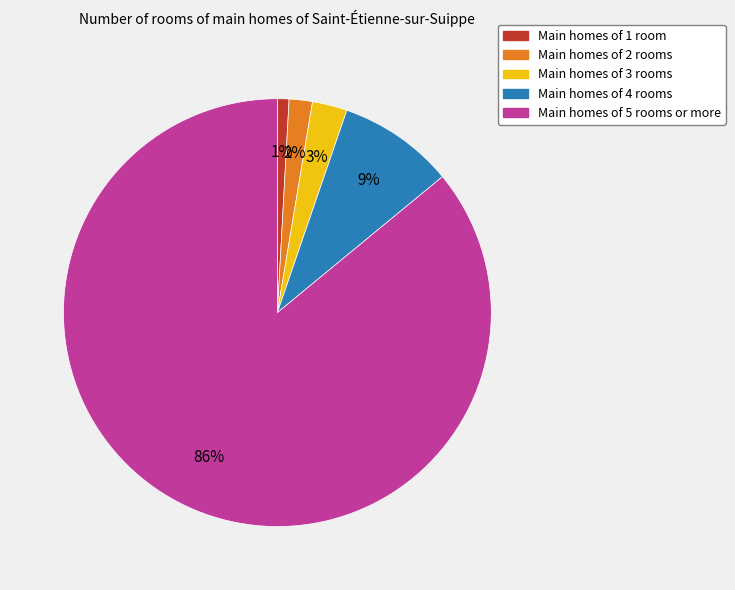

To the nearest percent, what is the average slice percentage?

20%